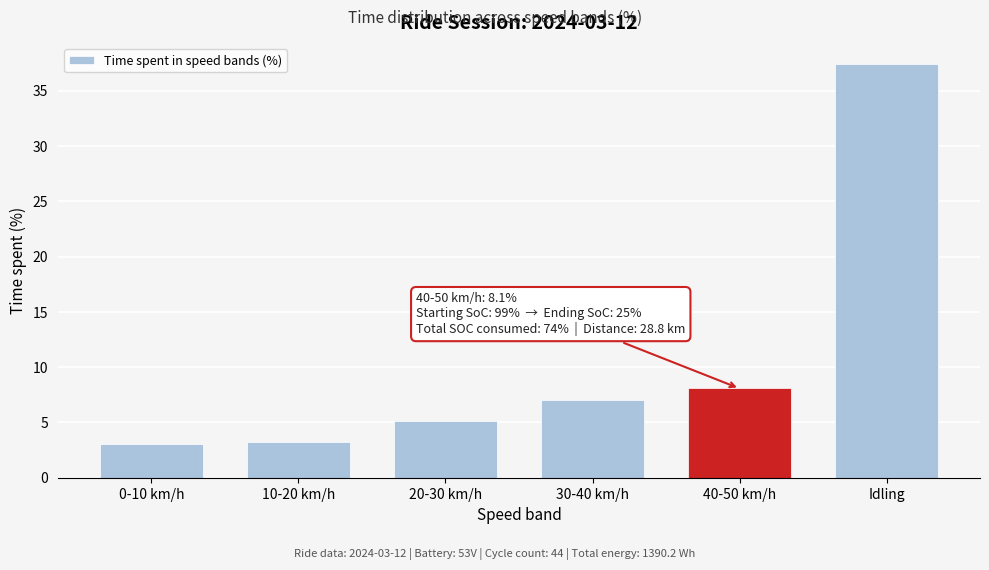

Which category has the highest value across all series?

Idling